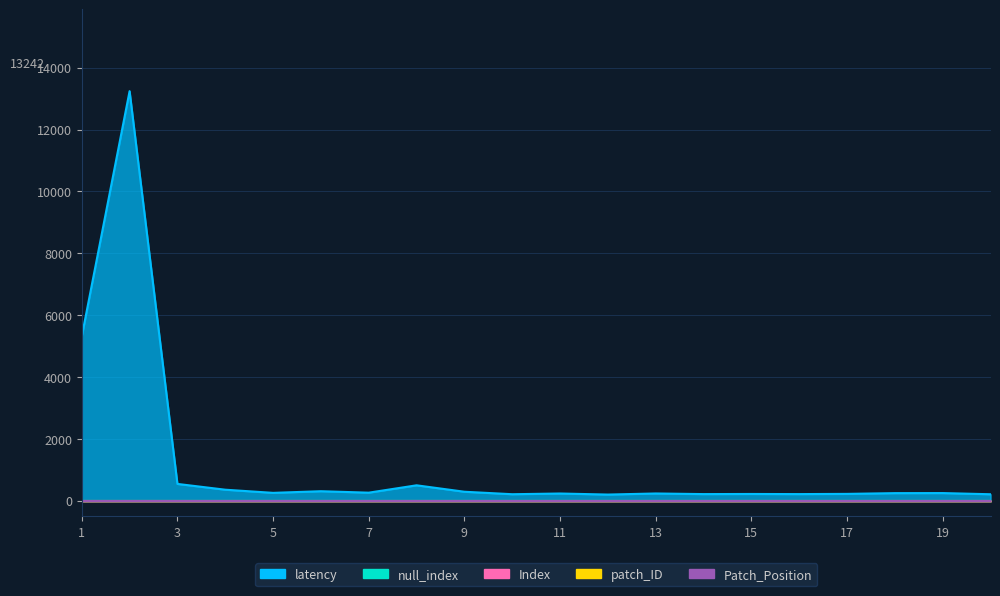

True or false: patch_ID has more than 2 interior local peaks.

False